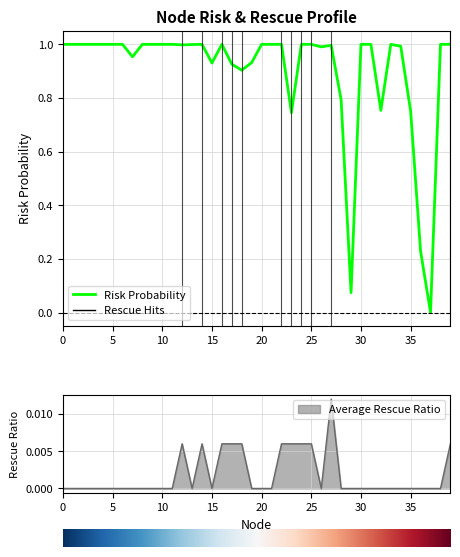

What is the sum of all values?

36.0